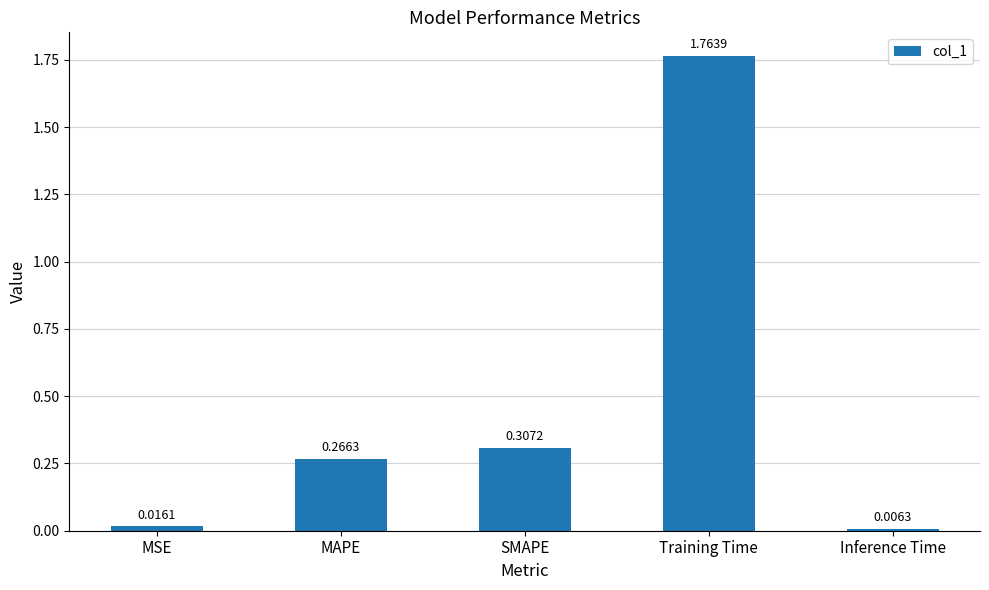

What position from the right is SMAPE?

3